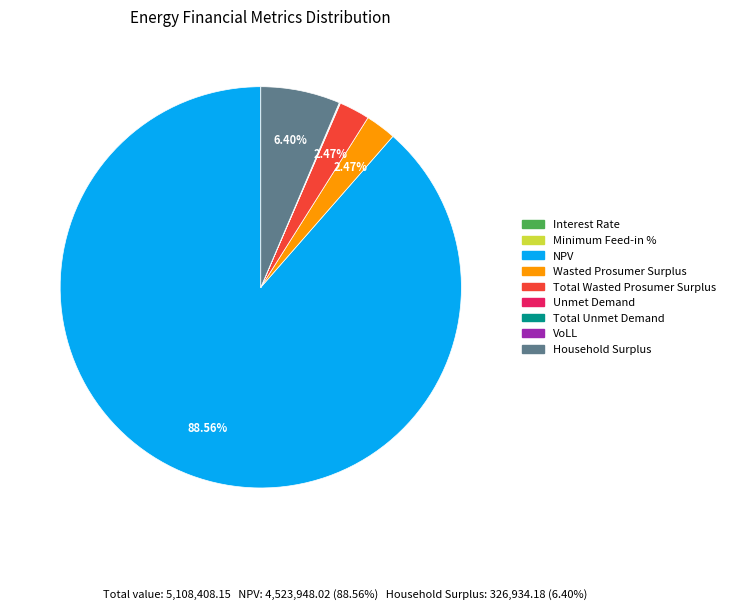

What is the majority slice?

NPV